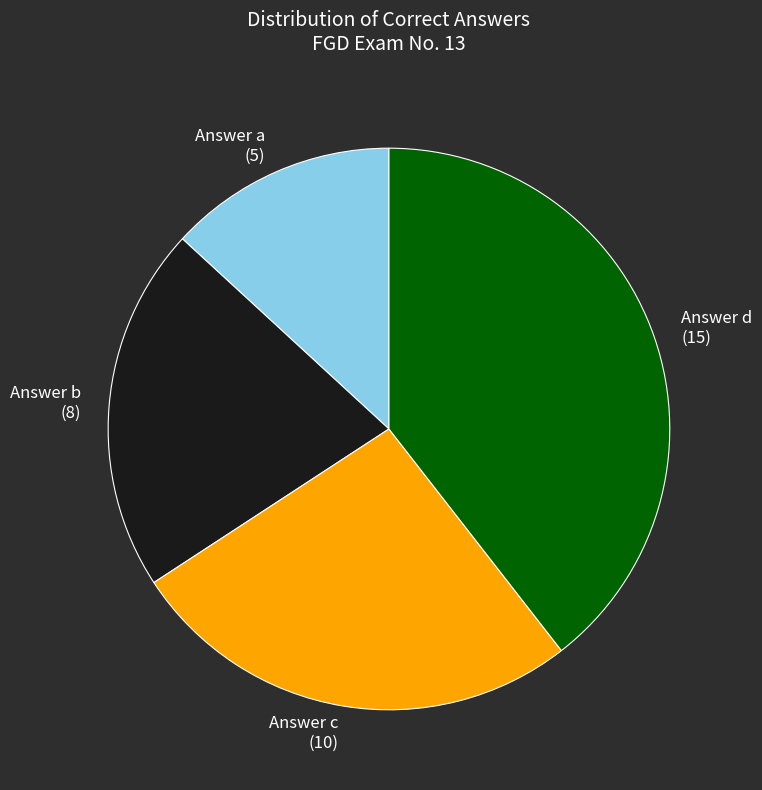

Which slice is the largest?

Answer d